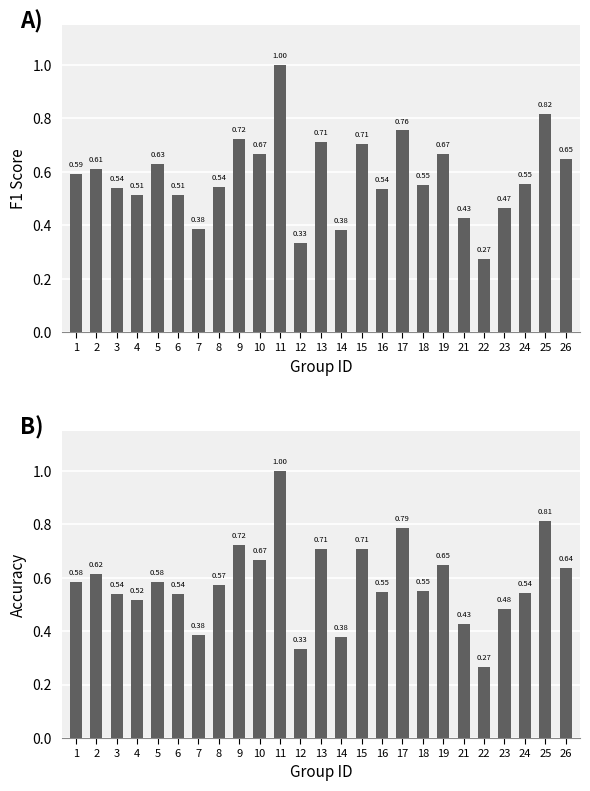

What is the lowest value of the accuracy series?

0.3